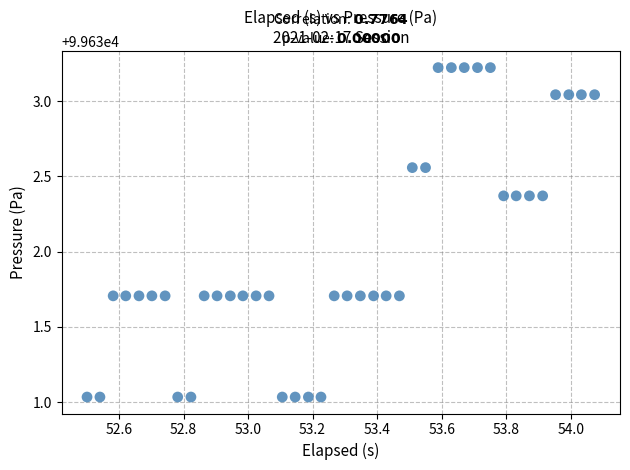

What is the range of X values (max minus min)?

1.6